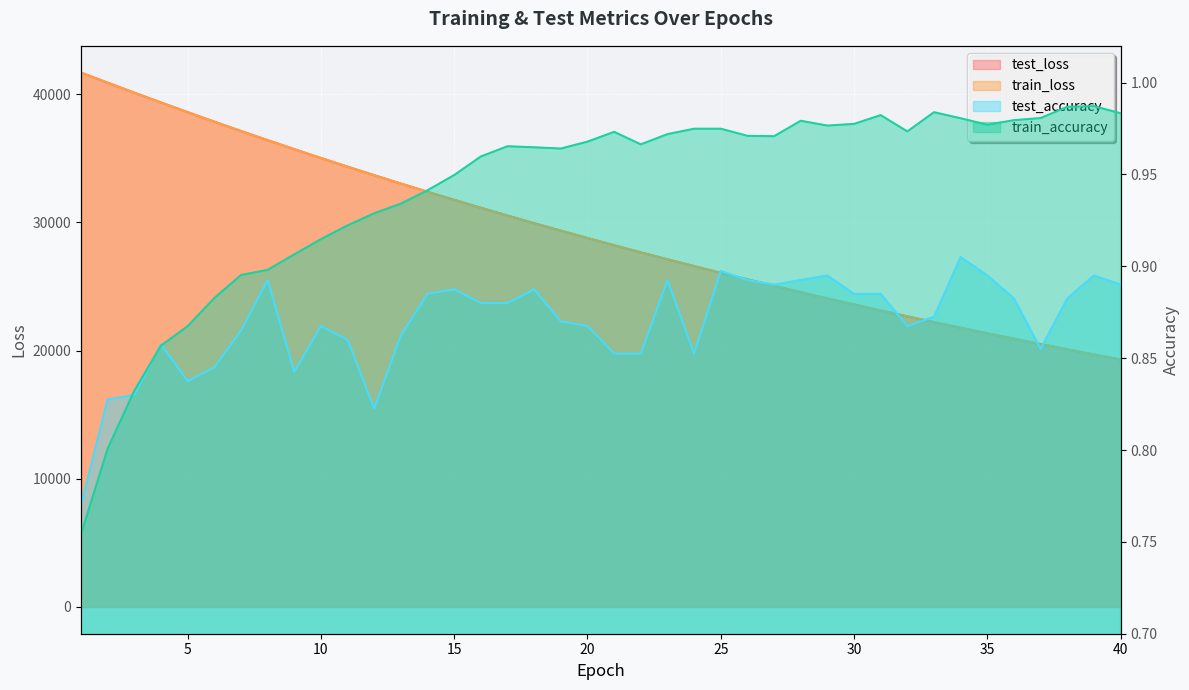

Does the chart display data point markers on the line(s)?

No